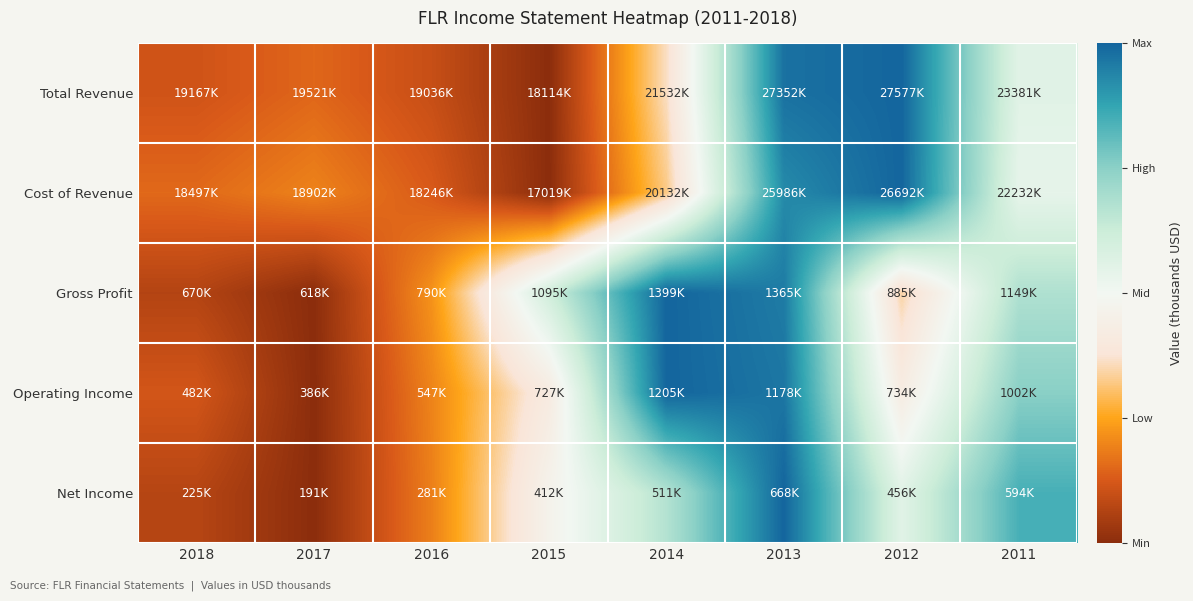

Count the number of data series in this chart.

5